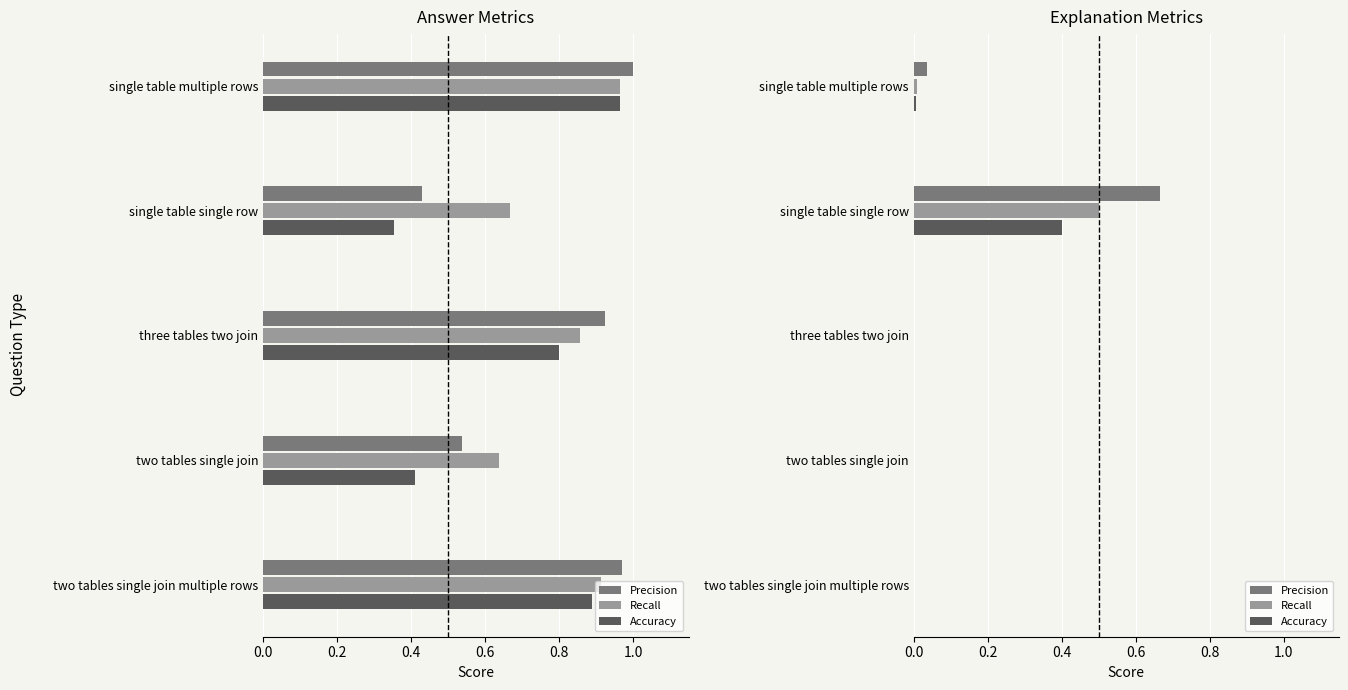

How many values in the Precision series exceed 0?

2